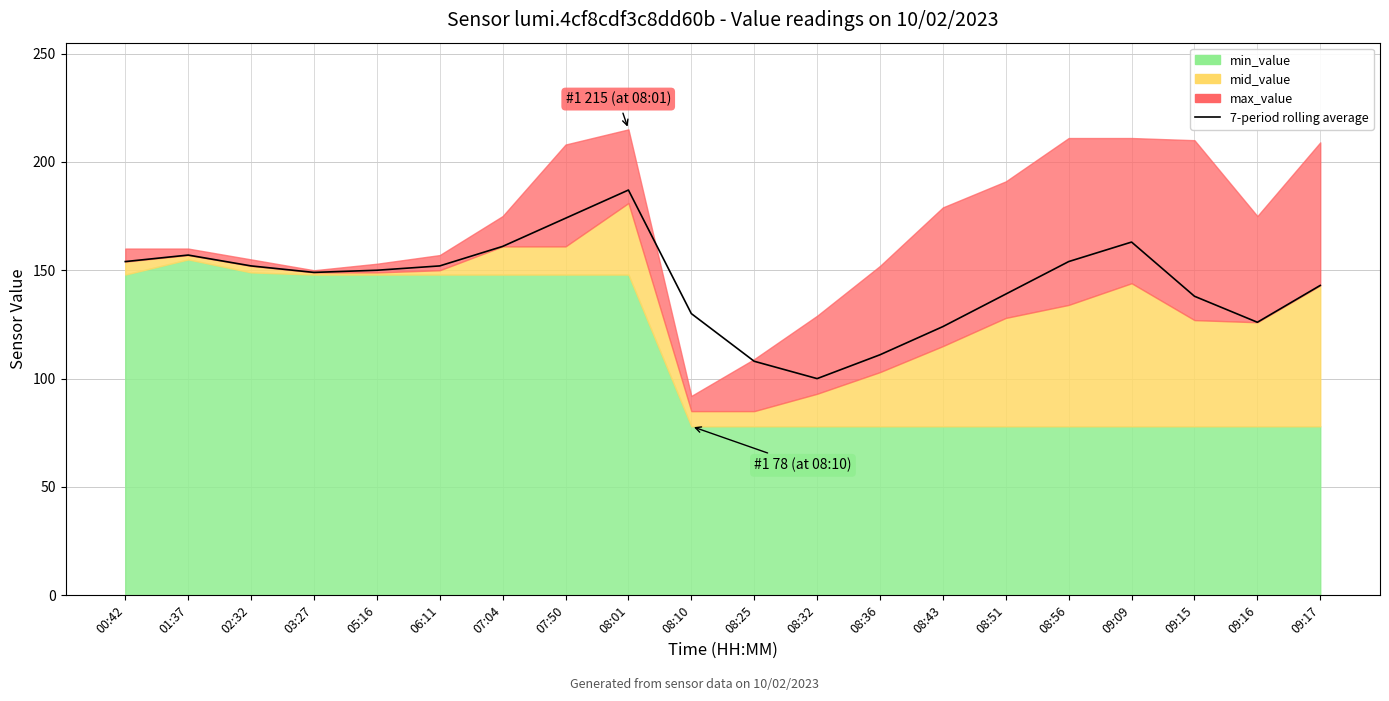

List the labels in order of value, smallest first.

08:32, 08:25, 08:36, 08:43, 09:16, 08:10, 09:15, 08:51, 09:17, 03:27, 05:16, 02:32, 06:11, 00:42, 08:56, 01:37, 07:04, 09:09, 07:50, 08:01